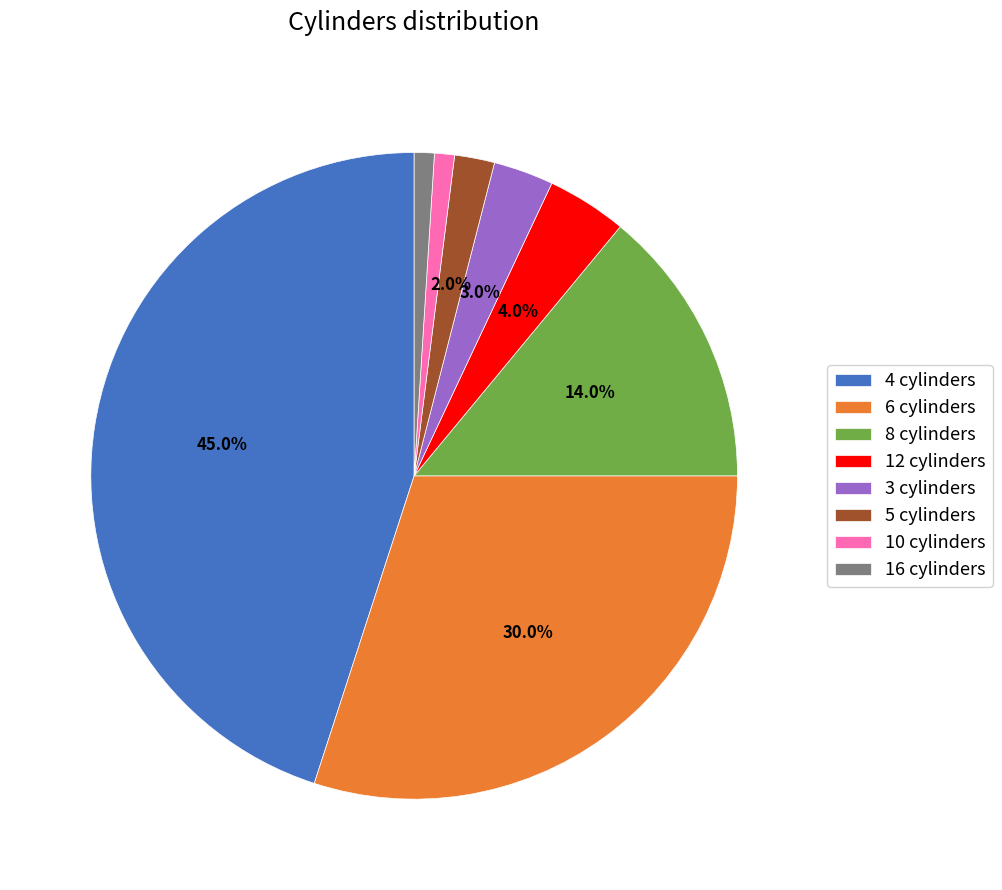

What is the largest slice in the pie chart?

4